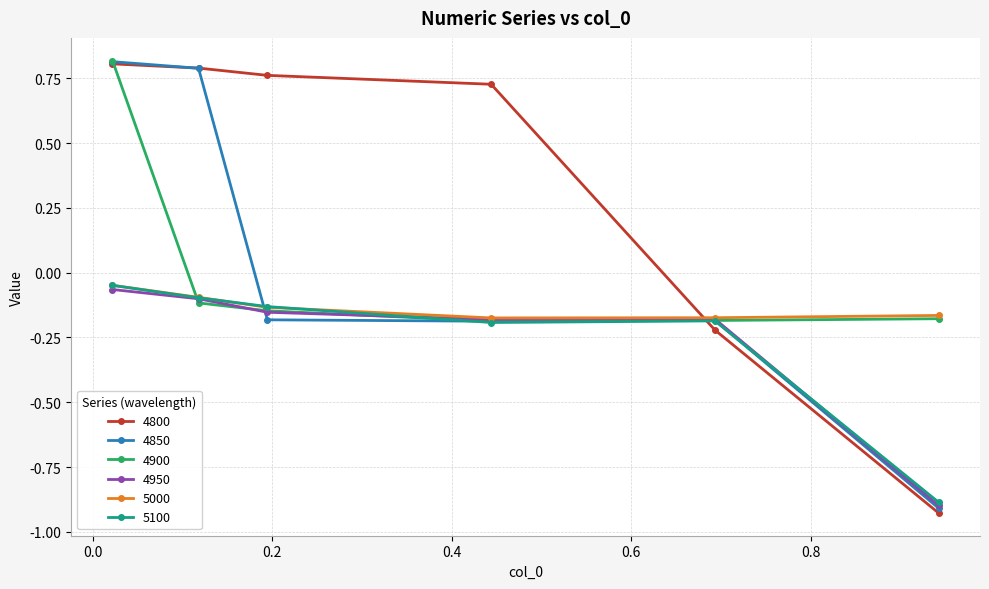

At how many categories does at least one series exceed 0?

4